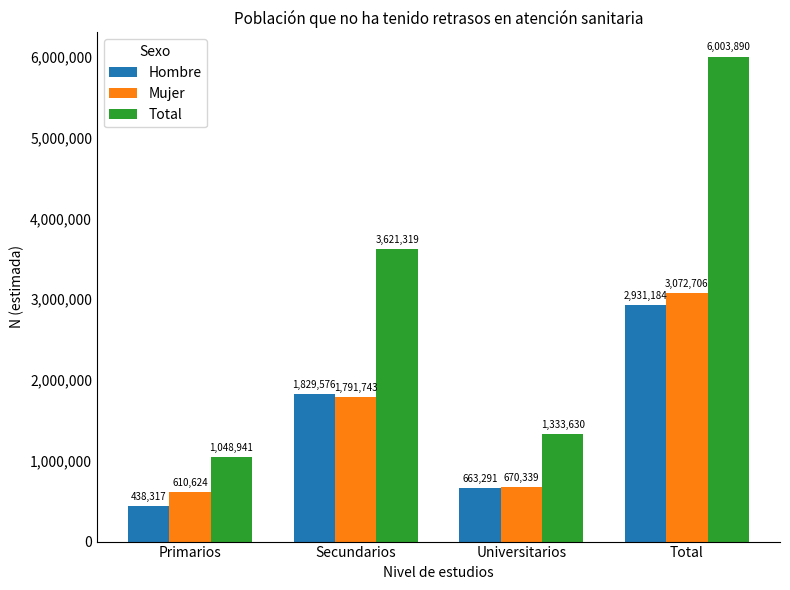

How many data points in Hombre are less than 1829576?

2